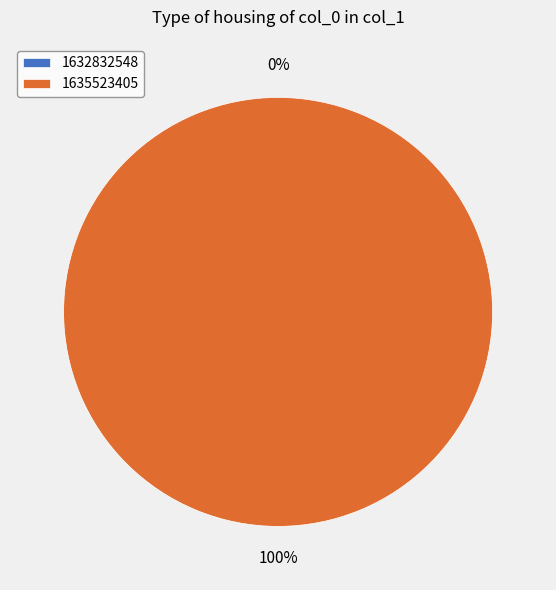

How many segments does this pie chart have?

2